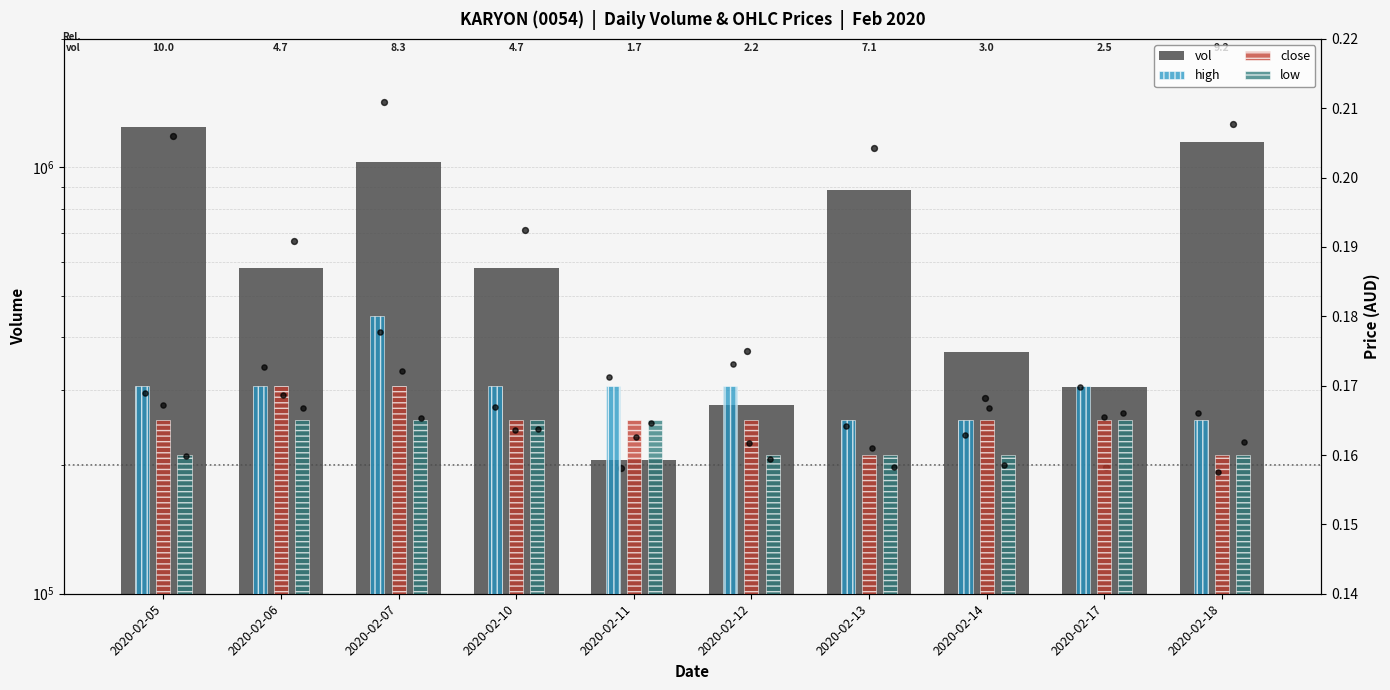

At how many categories does at least one series exceed 1078710?

2